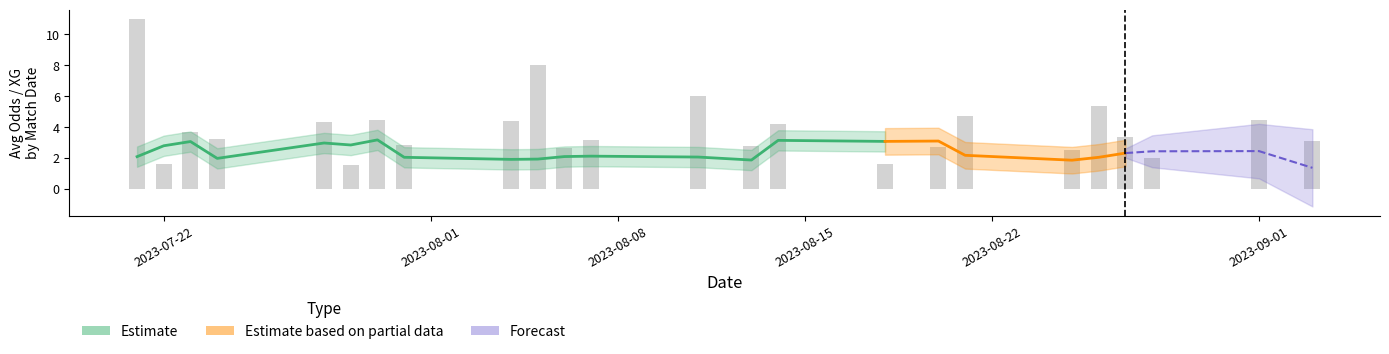

What is the maximum value shown in the chart?

11.0